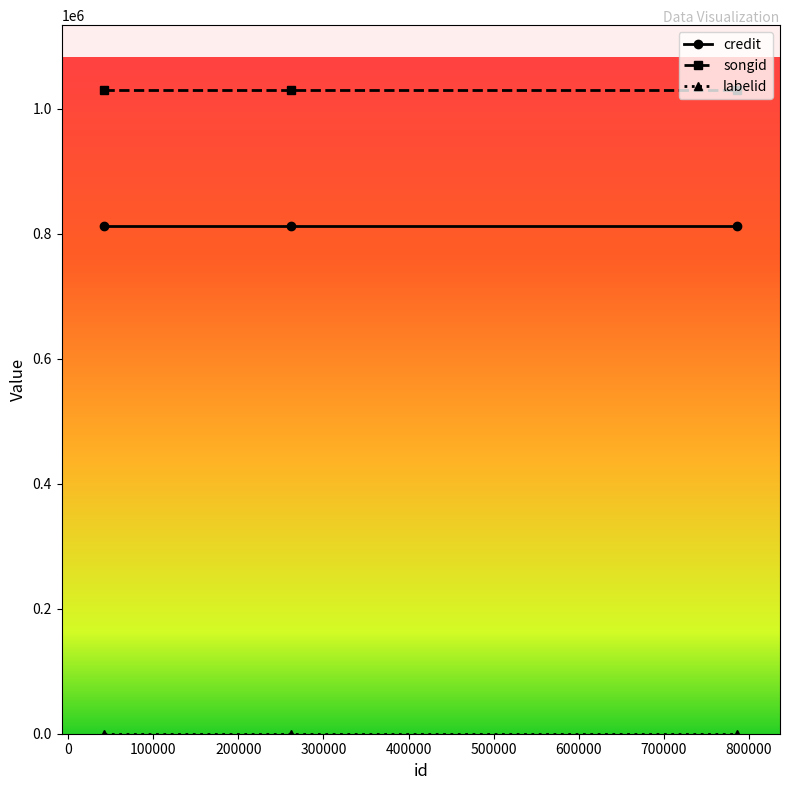

At how many categories does at least one series exceed 137292?

3